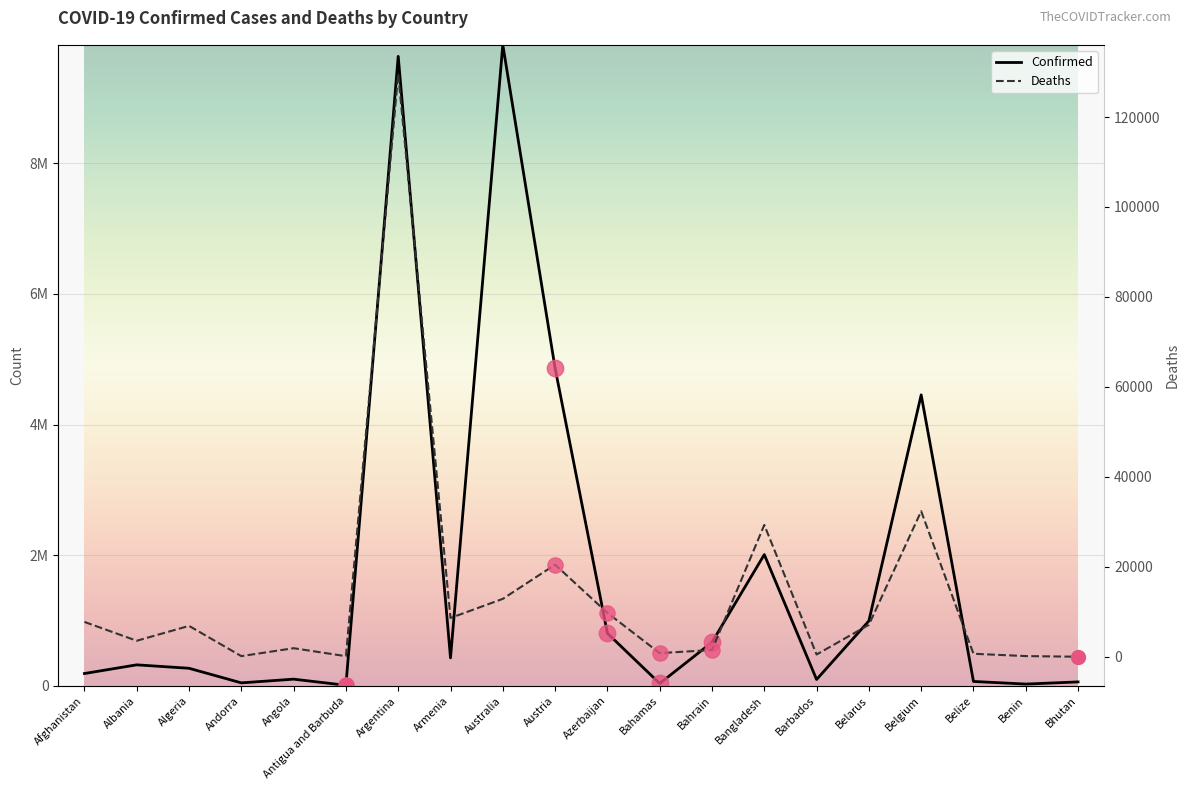

Which series has the widest spread of Y values?

Confirmed